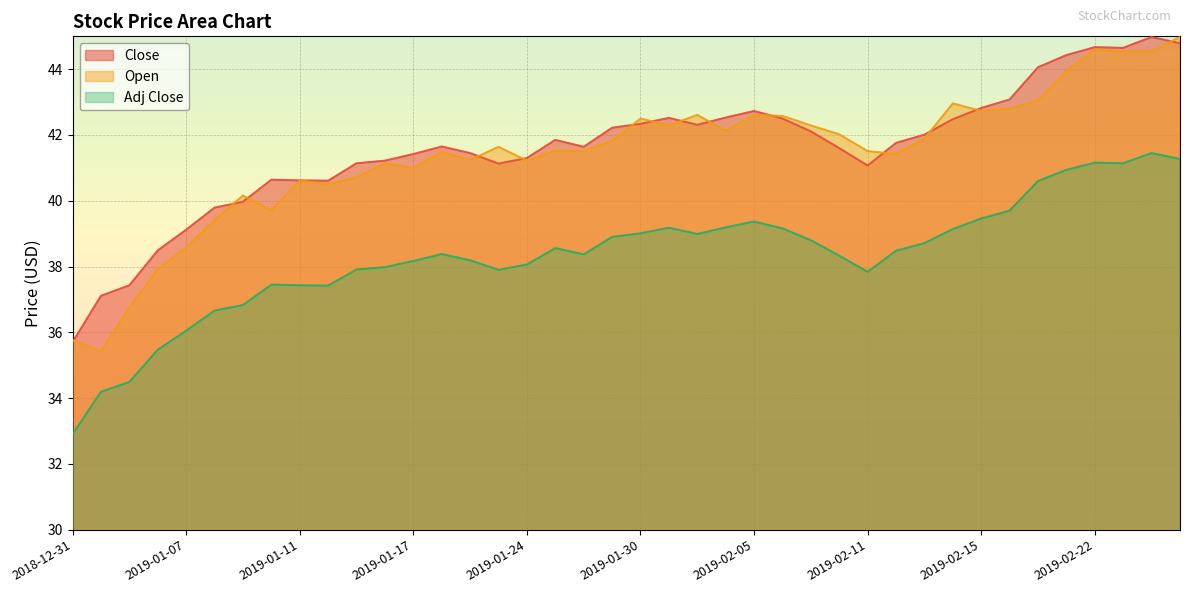

What is the sum of all Adj Close values?

1533.2